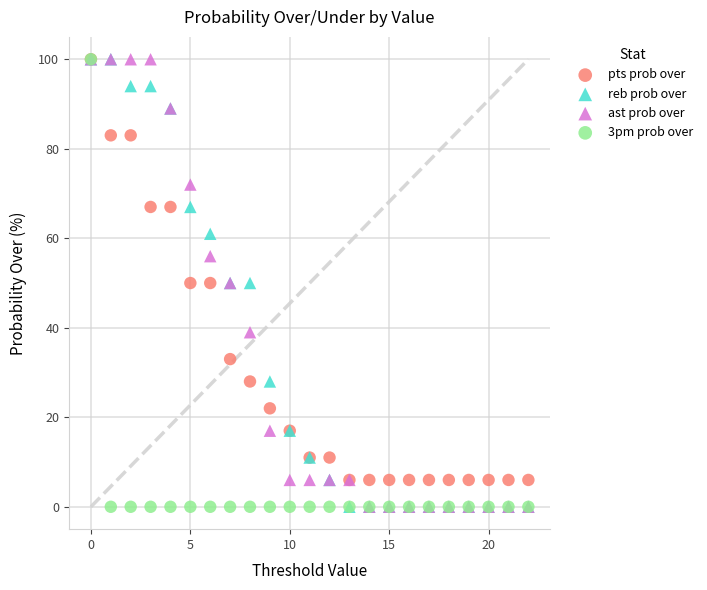

What are all the series names shown in the legend?

pts prob over, reb prob over, ast prob over, 3pm prob over